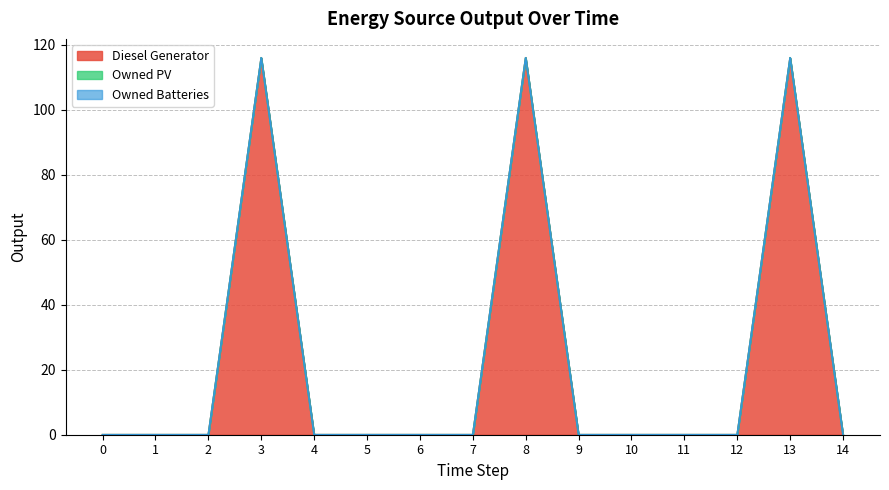

Between 4 and 10, which is larger?

4